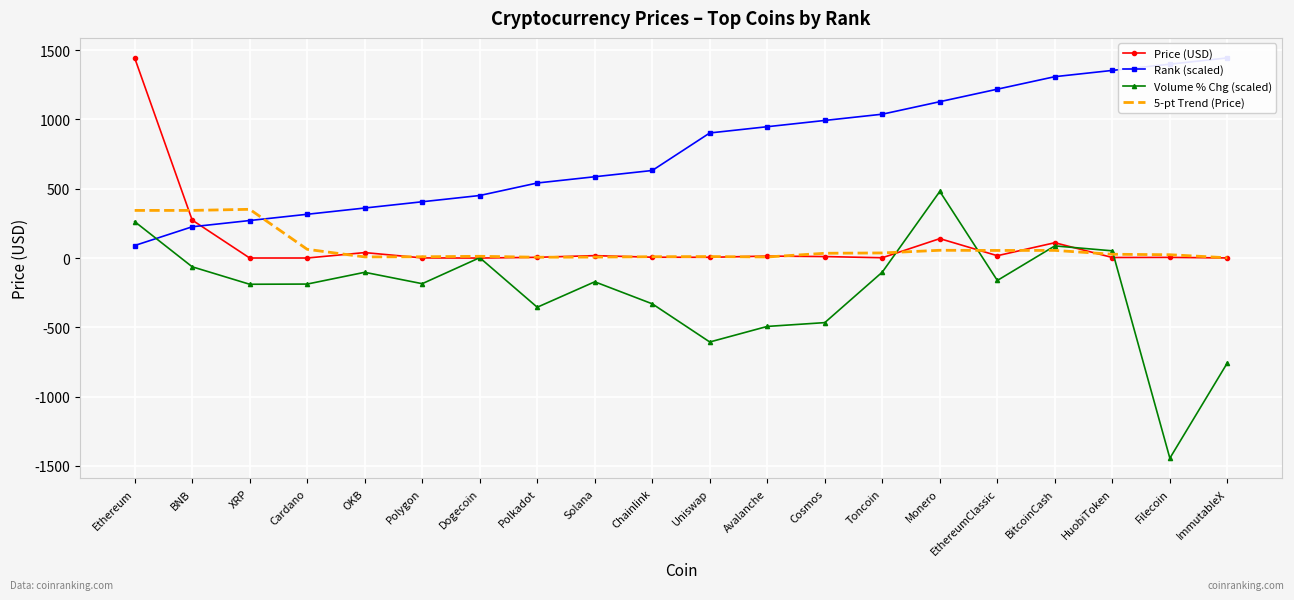

Where is the first local minimum for 5-pt Trend (Price)?

OKB